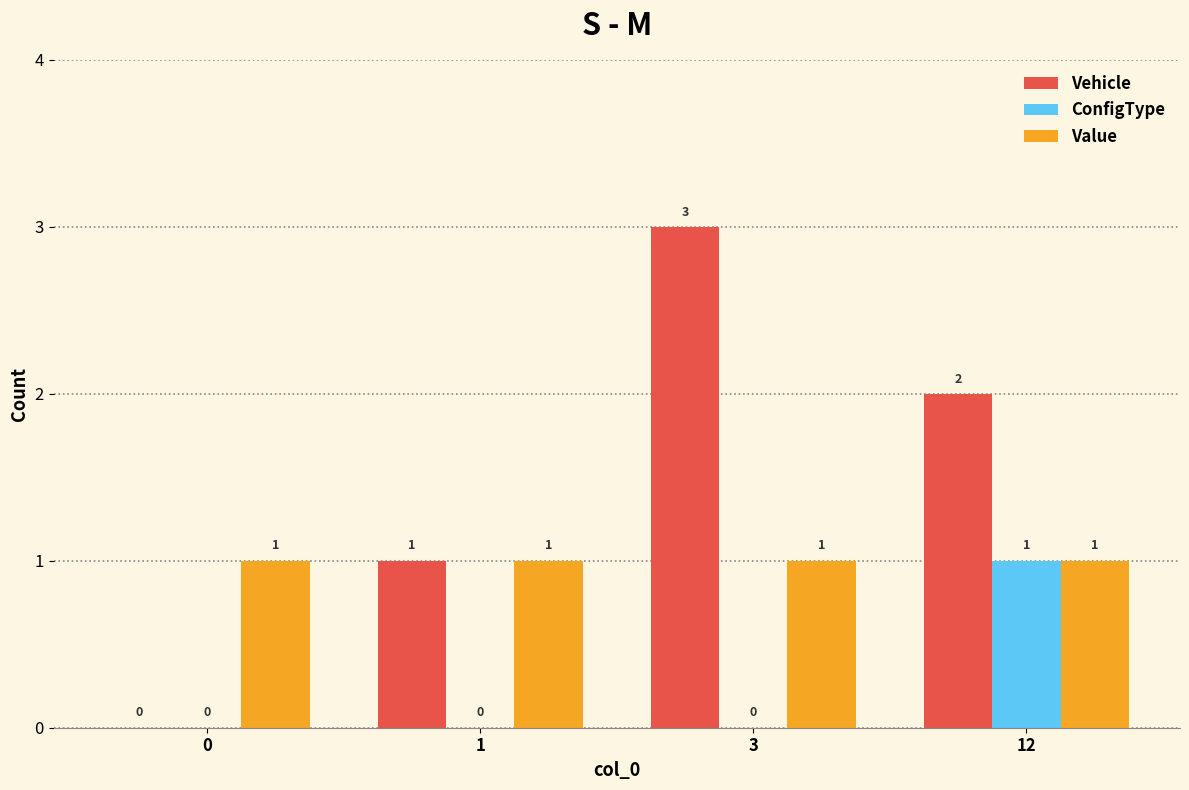

Is the value of Vehicle at 12 greater than the value of Value at 1?

Yes